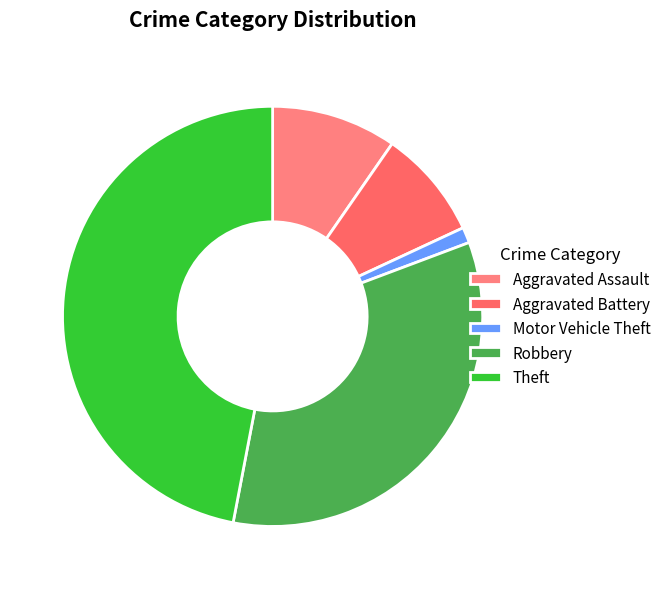

The Aggravated Assault slice represents 16% of the pie. True or false?

False